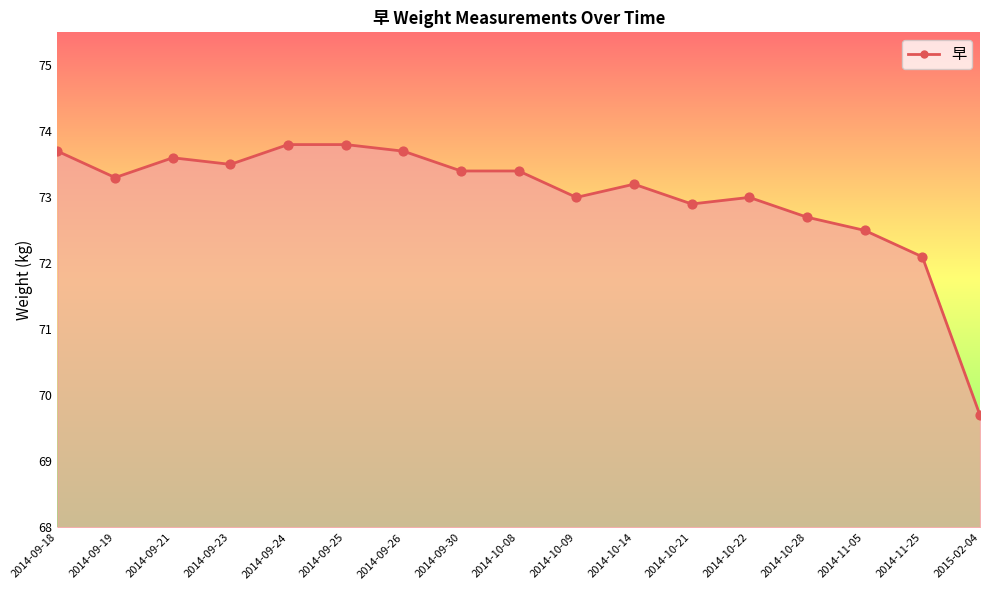

Which has a higher value, 2014-10-21 or 2014-09-30?

2014-09-30